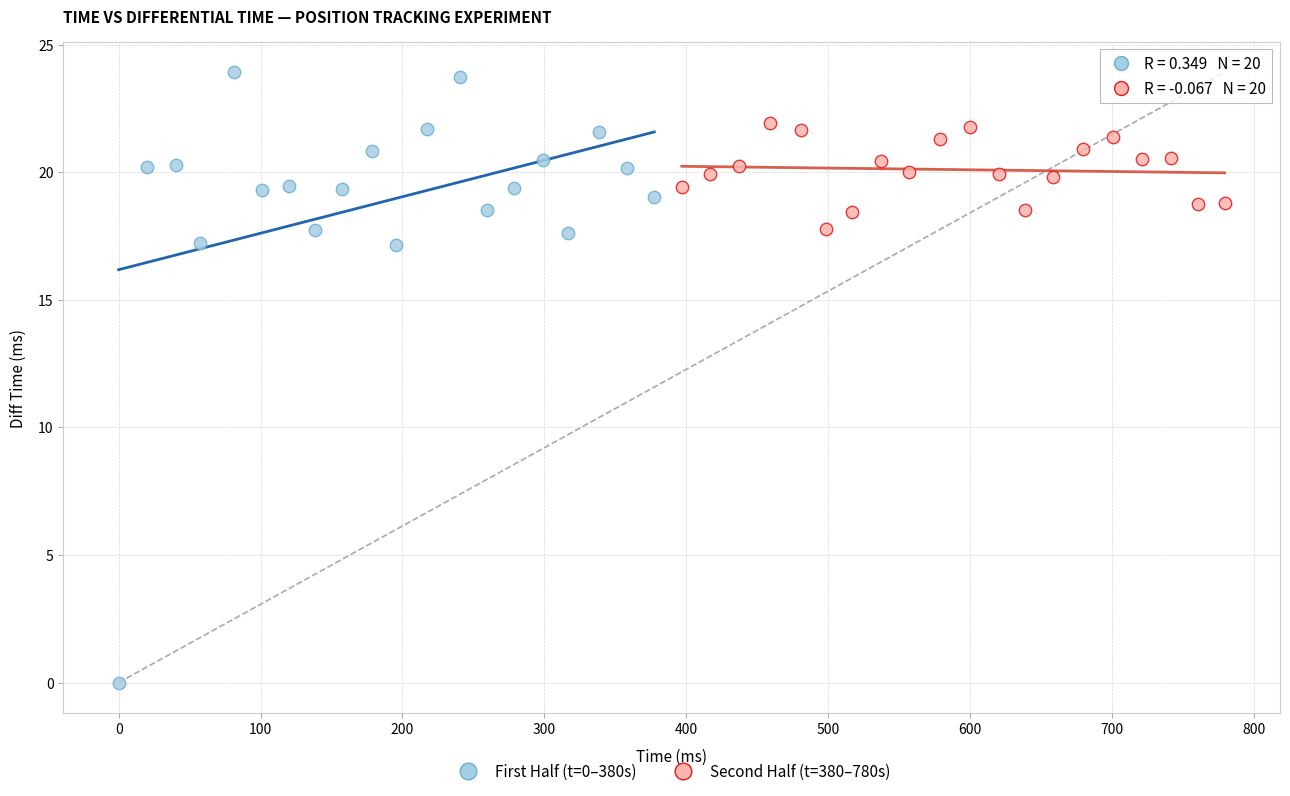

Which series contains the highest Y value?

First Half (t=0–380s)